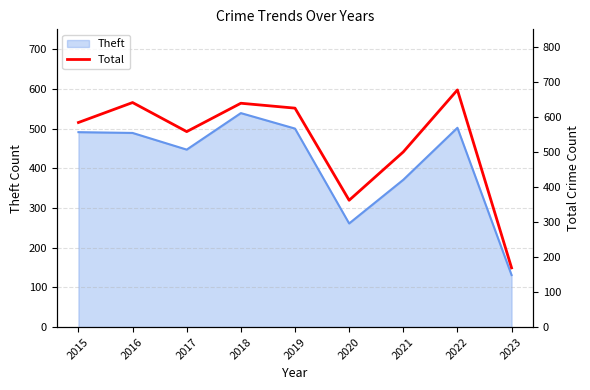

What is the difference between the maximum and second lowest values?

315